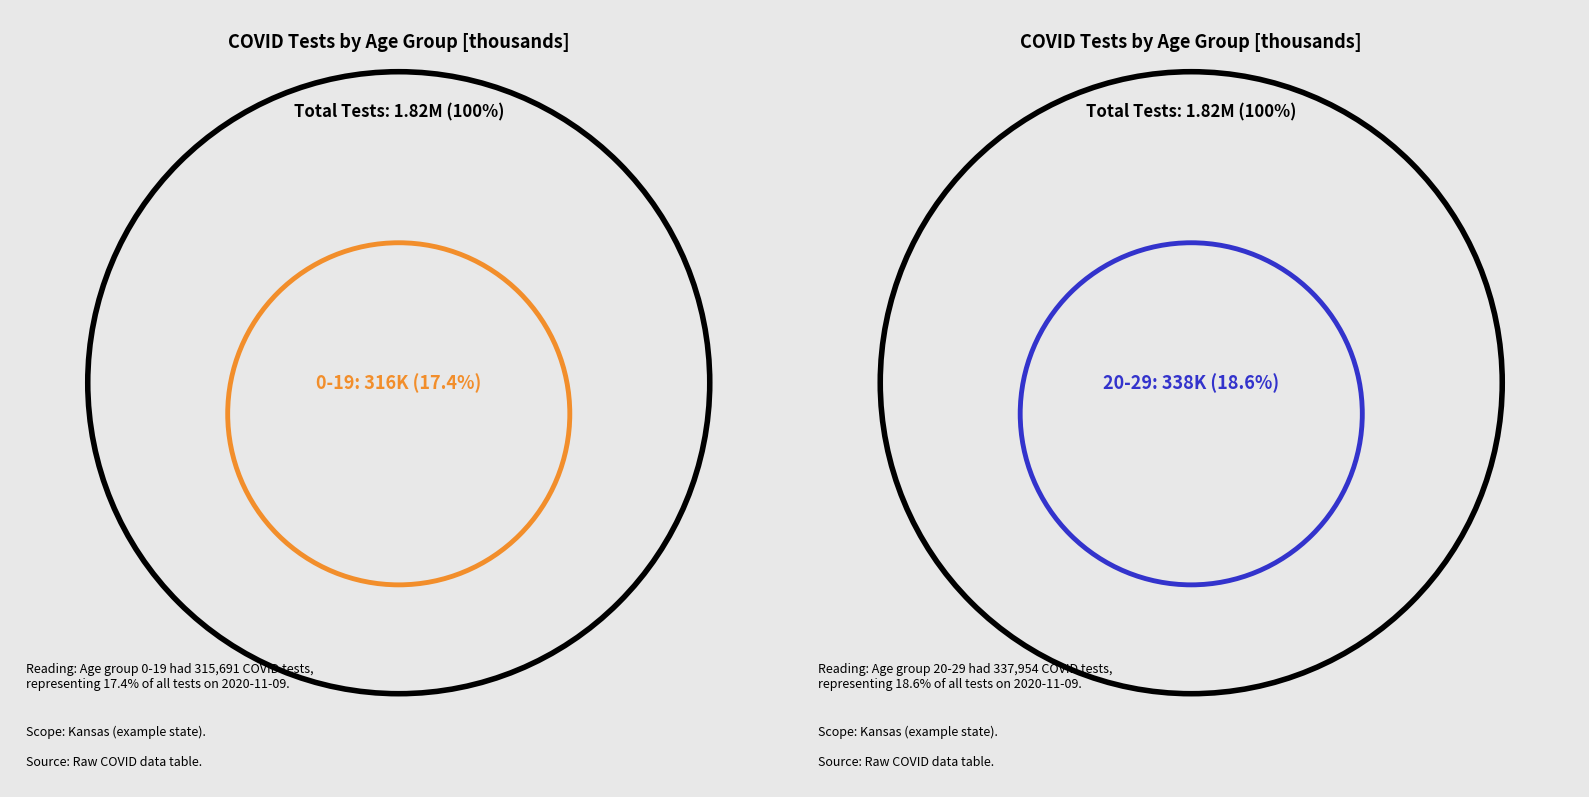

Which category has the biggest portion of the pie?

20-29